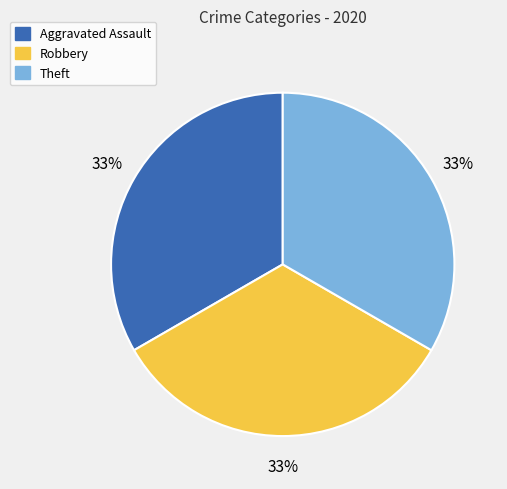

Is there a majority slice in this chart?

No